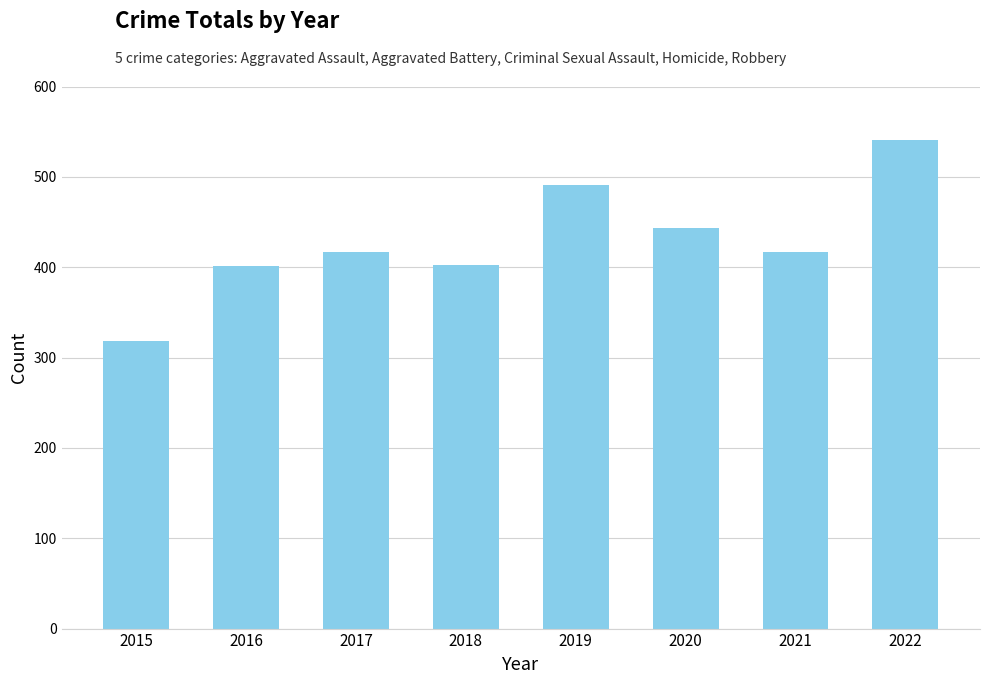

What is the sum of the values at 2015 and 2020?

761